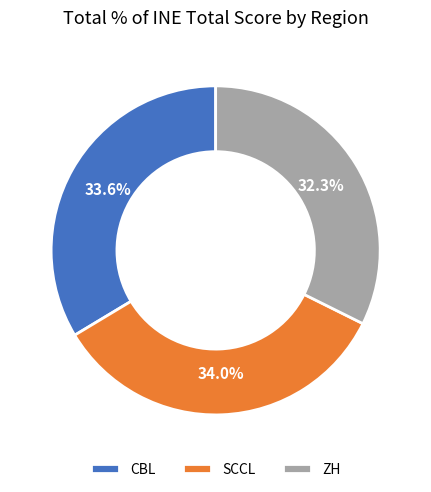

True or false: SCCL accounts for 34% of the total.

True